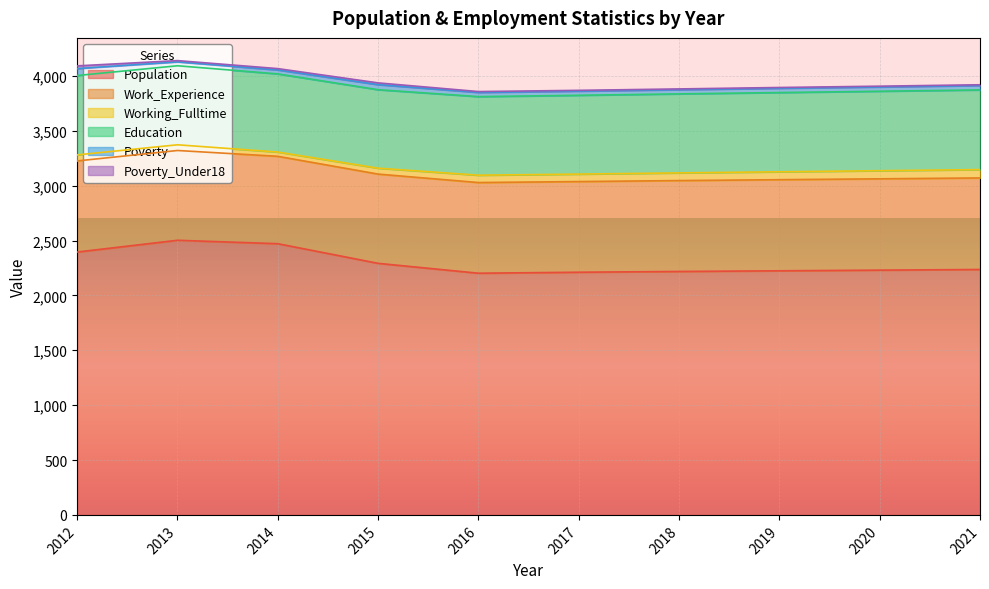

At which label does Working_Fulltime first exceed 68?

2018